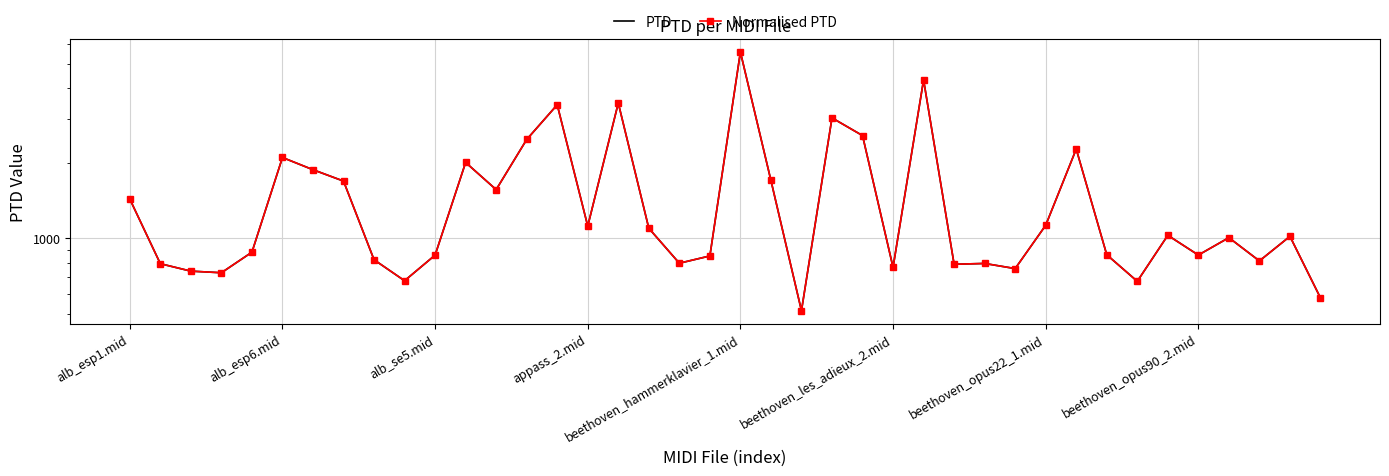

Which label corresponds to the smallest value in the chart?

22